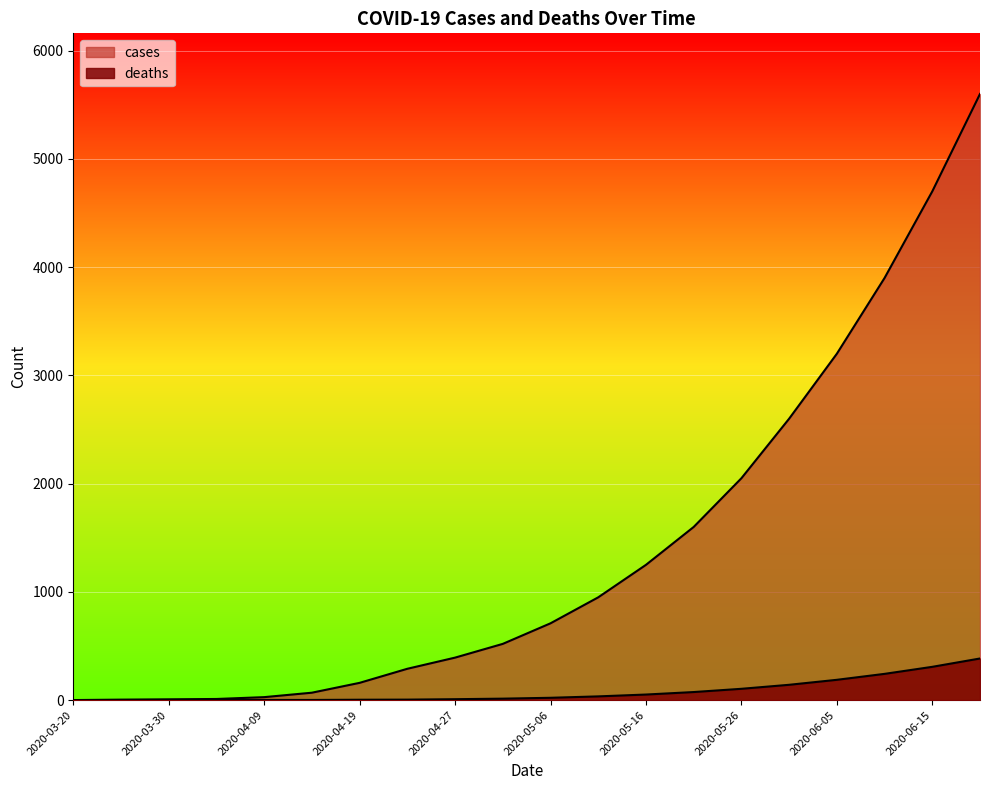

At how many categories does at least one series exceed 1238?

8